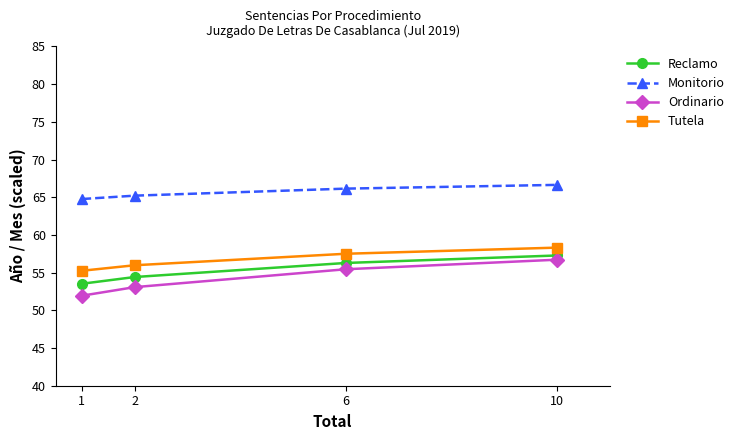

What is the difference between the second highest and minimum values in the Monitorio series?

1.4